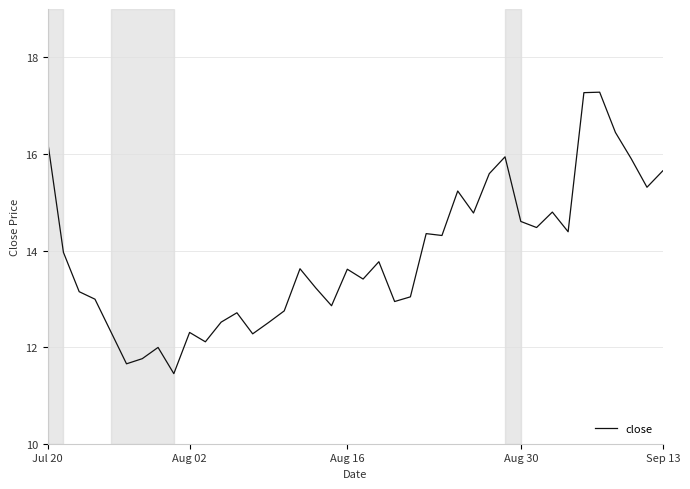

What is the greatest value displayed?

17.3